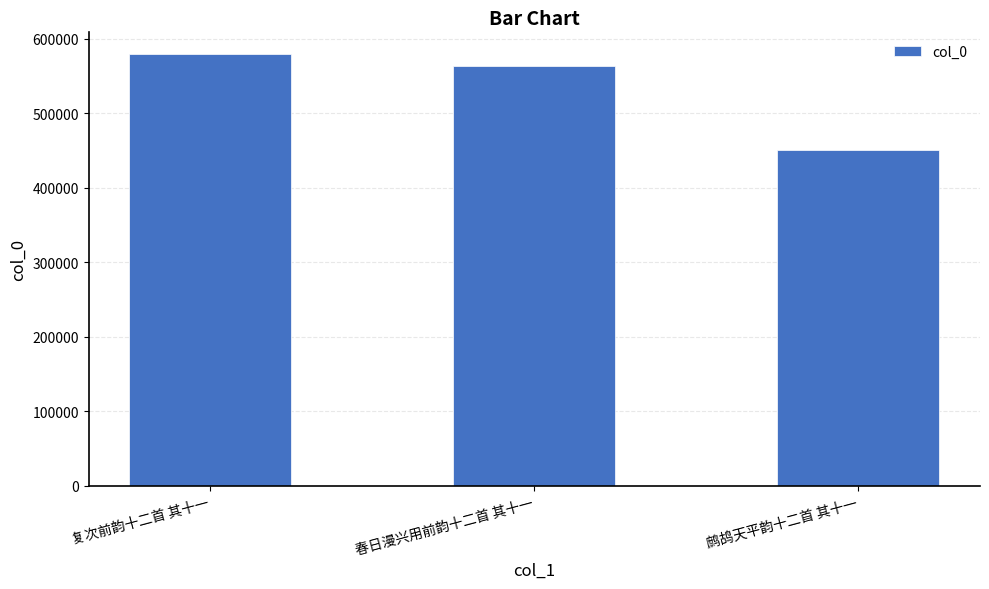

What is the label of the 3rd bar from the right?

复次前韵十二首 其十一